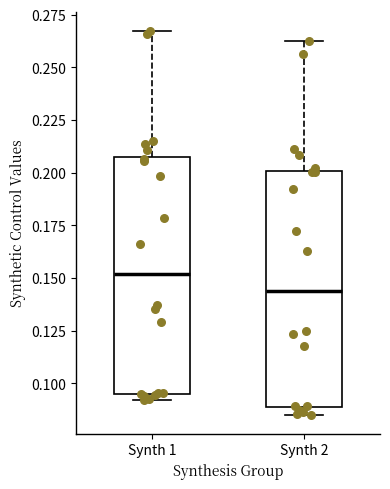

Reading left to right, transcribe this box plot: for each box, give where its median line is, the range the box spans, and where its two whiskers end, as read against the y-axis. The values are not printed on the chart, so give them approximately, as read against the axis.

Synth 1: median 0.150, box 0.095 to 0.210, whiskers 0.090 to 0.265
Synth 2: median 0.145, box 0.090 to 0.200, whiskers 0.085 to 0.265